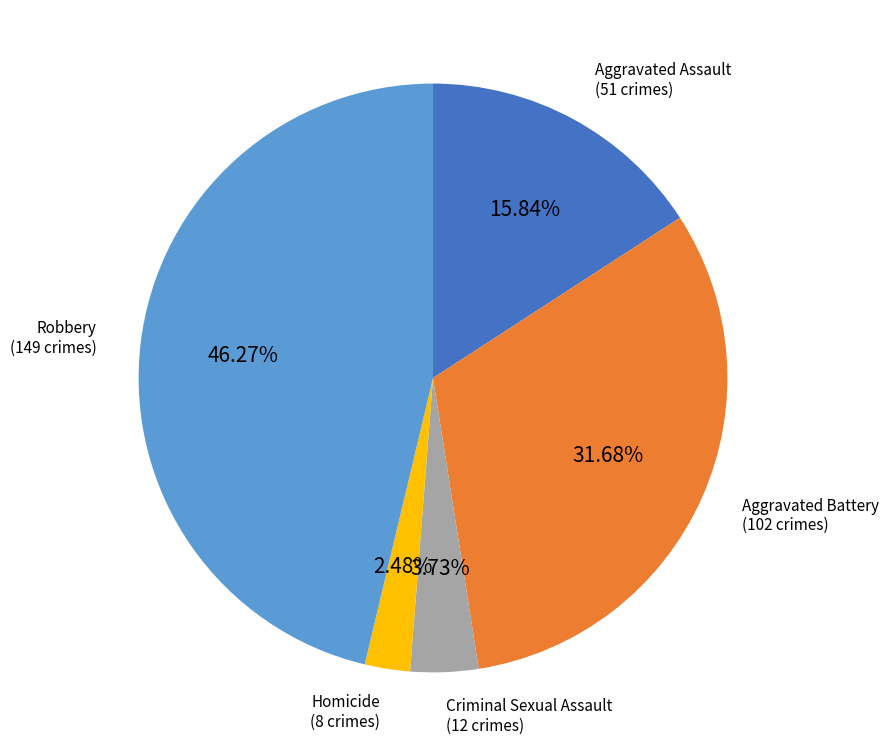

Is there any slice that represents more than half of the pie?

No